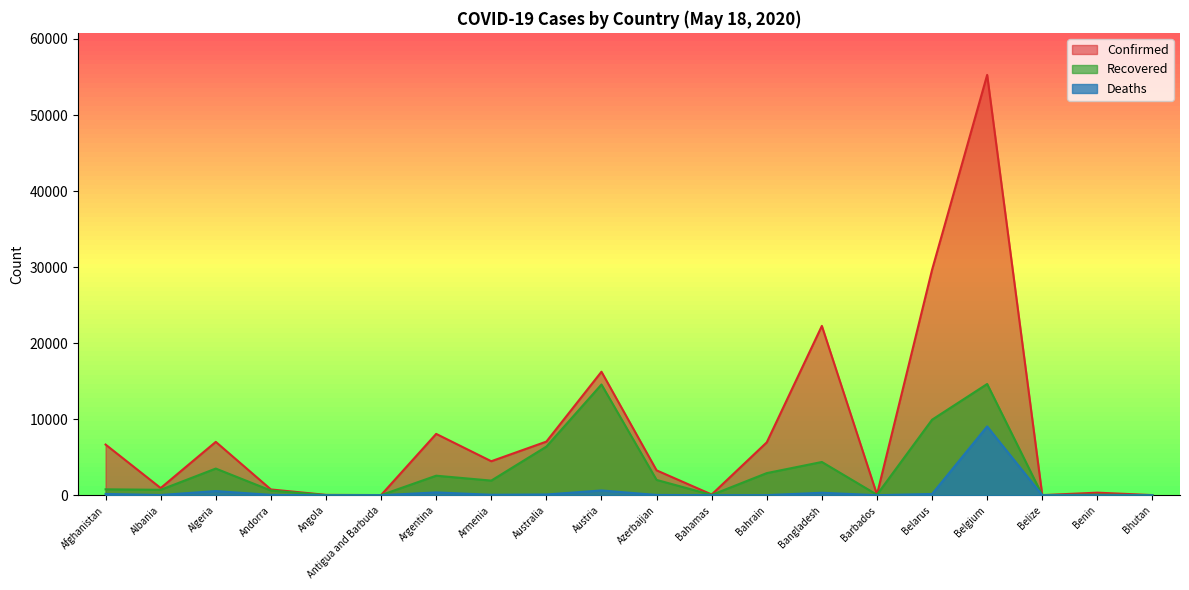

What is the sum of the Recovered values at Armenia and Azerbaijan?

3940